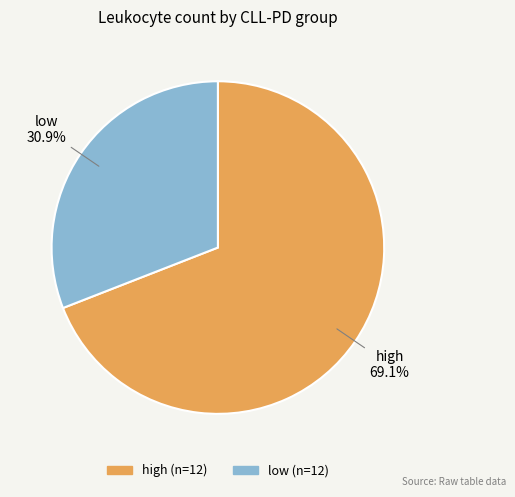

To the nearest percent, what is the difference between the largest and smallest slice percentages?

38%